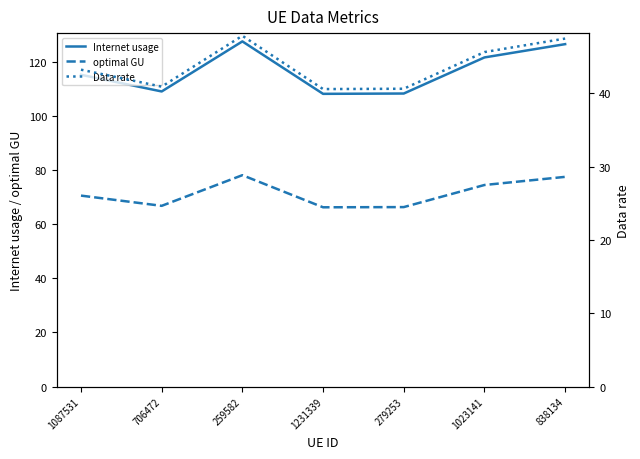

Is this an area chart (filled region under the line)?

No